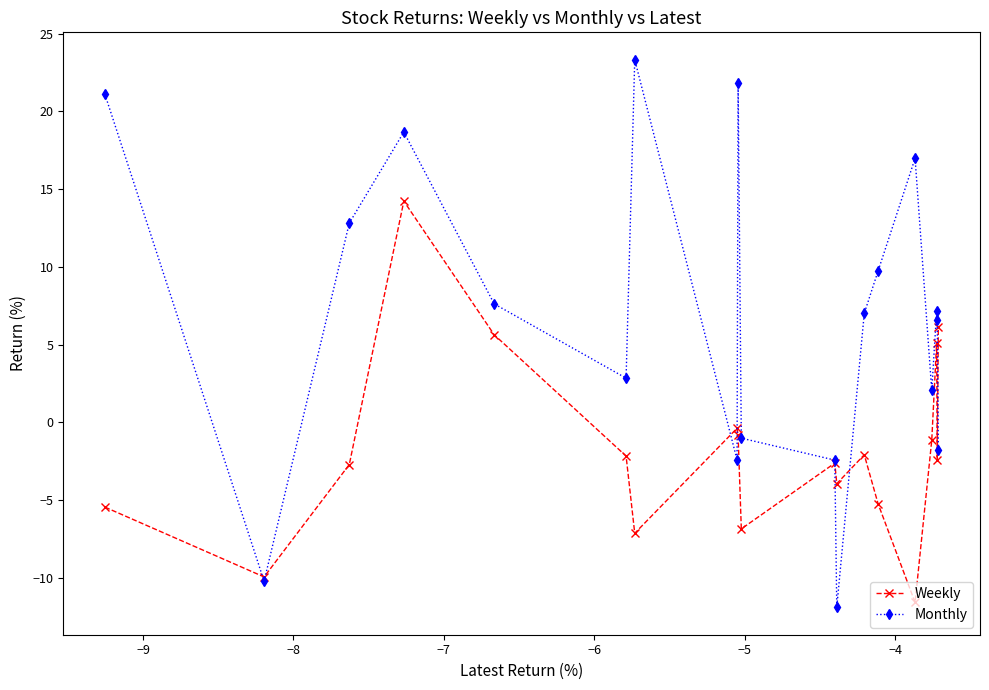

What is the minimum value shown in the chart?

-11.9